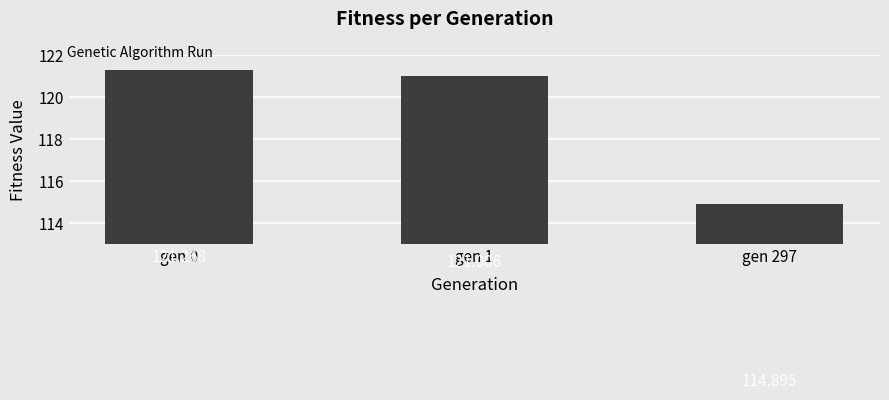

What is the value of the 2nd bar from the left?

121.0